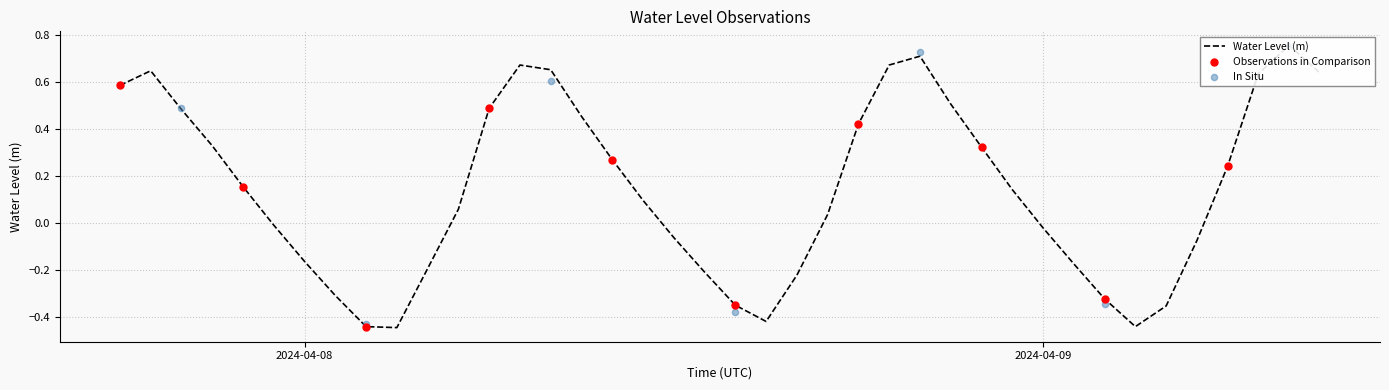

Between 2024-04-07 22:00:00 and 2024-04-08 10:00:00, which is larger?

2024-04-08 10:00:00